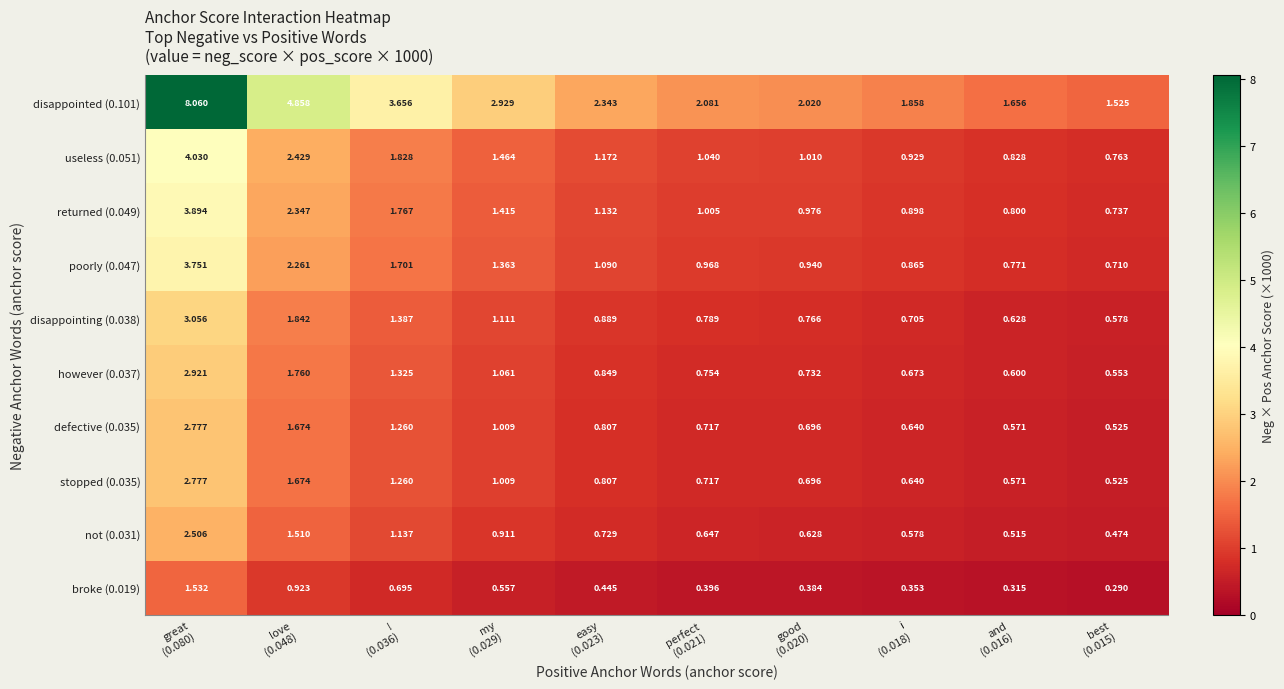

How many values in the disappointed (0.101) series exceed 2?

7